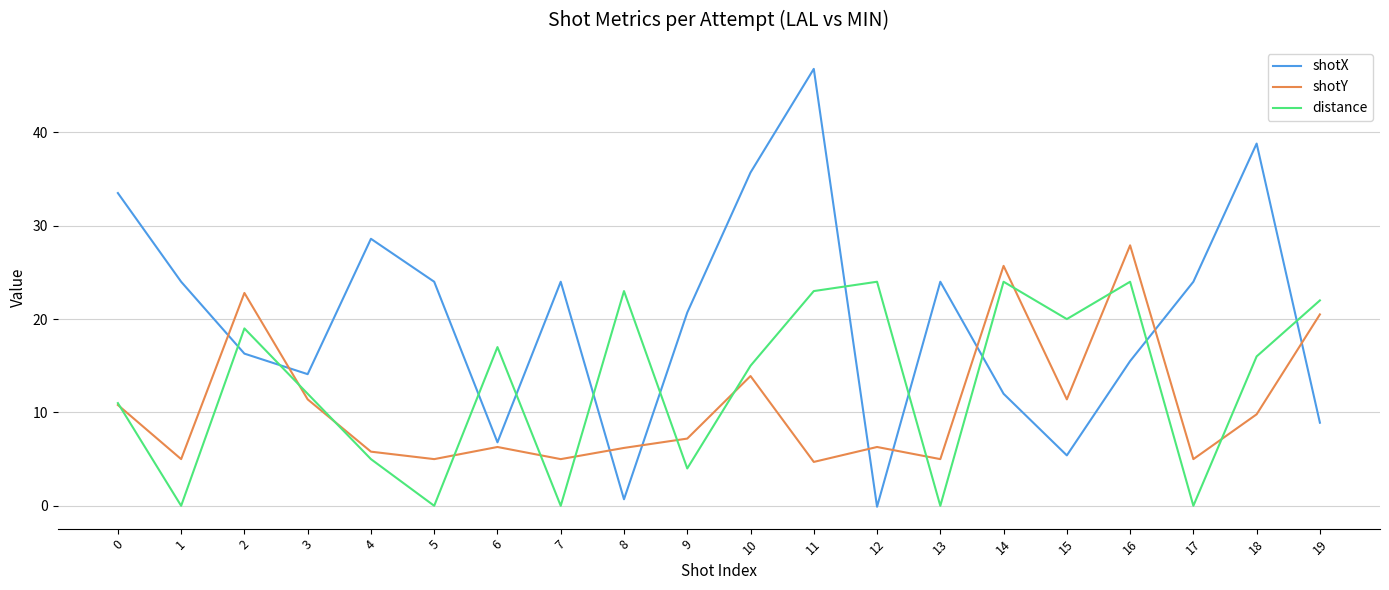

At how many categories does at least one series exceed 42?

1